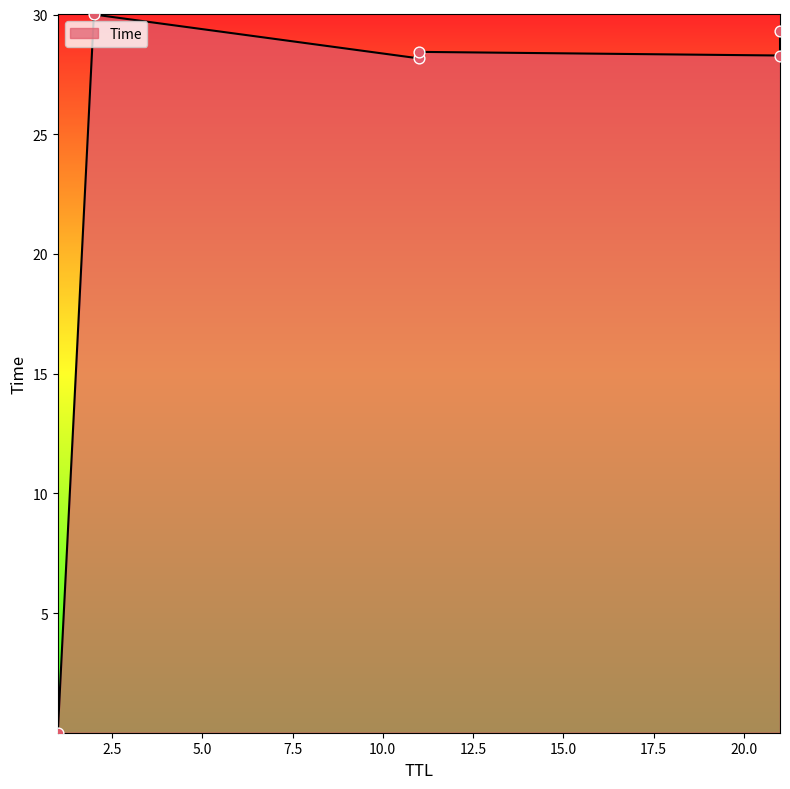

Between 21 and 2, which is larger?

2